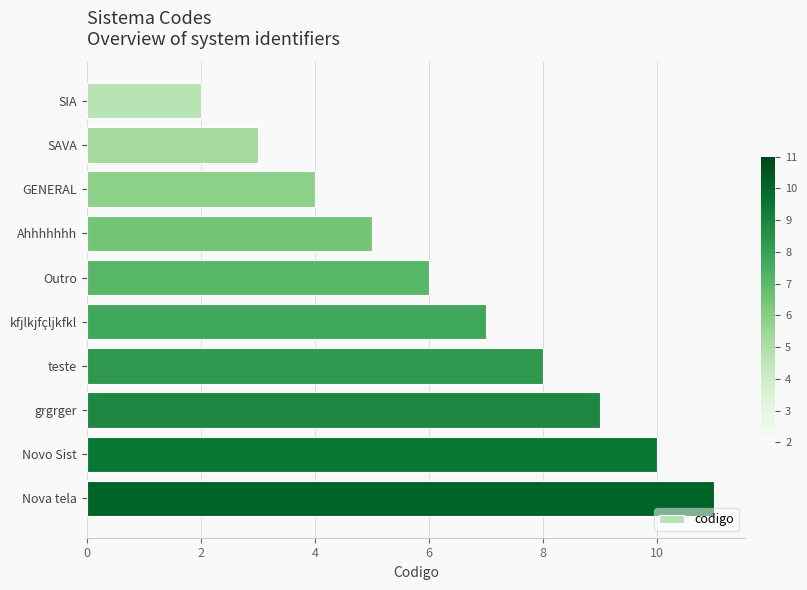

What is the minimum value shown in the chart?

2